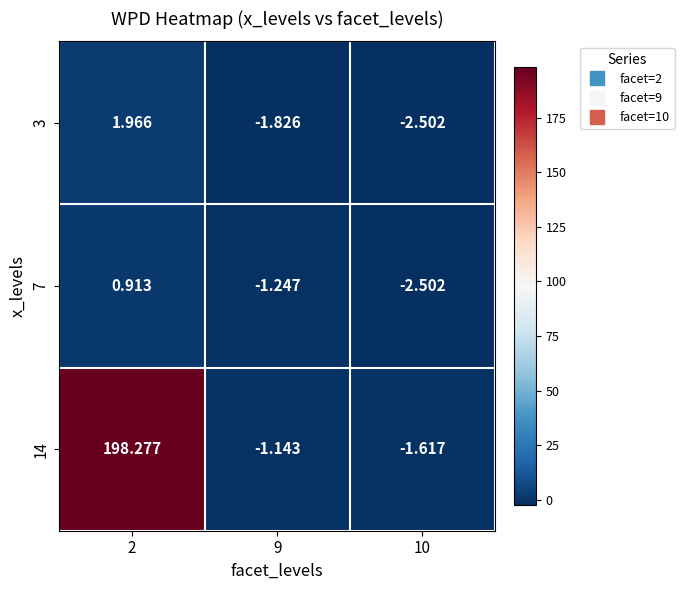

Which series has the largest total across all categories?

14